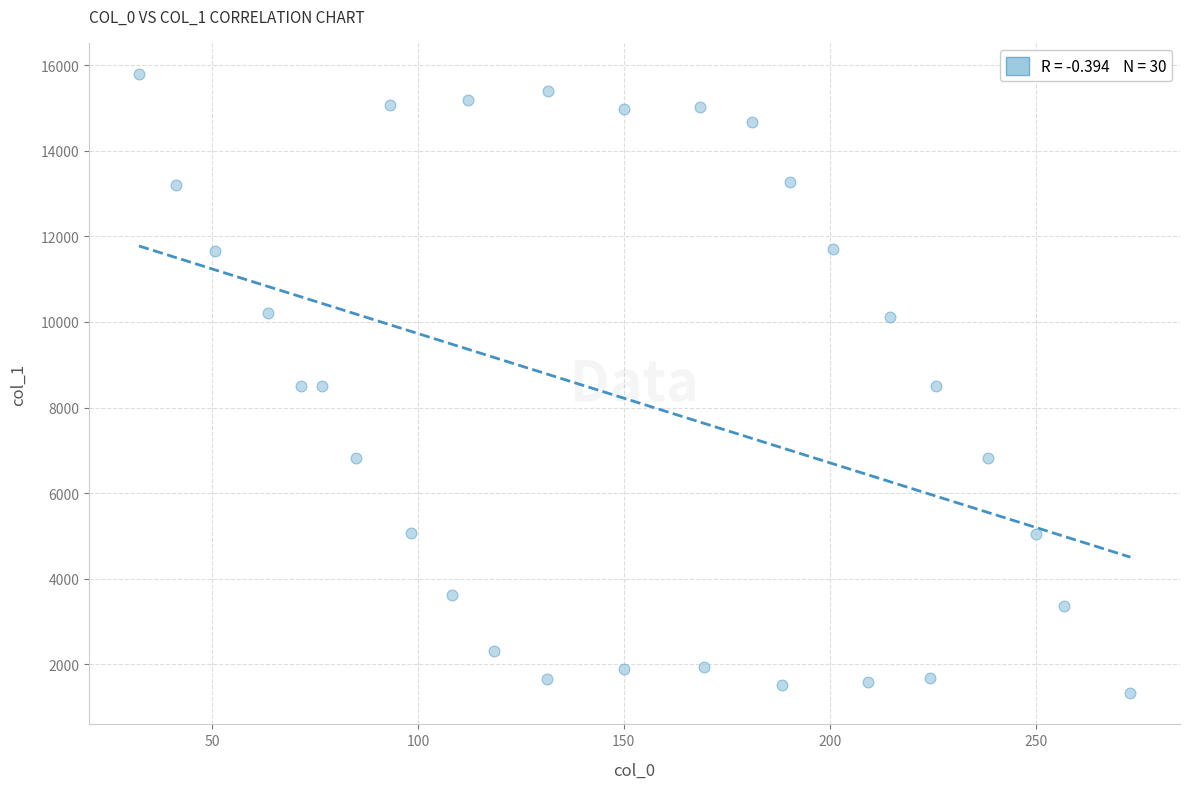

What is the range of X values (max minus min)?

240.8